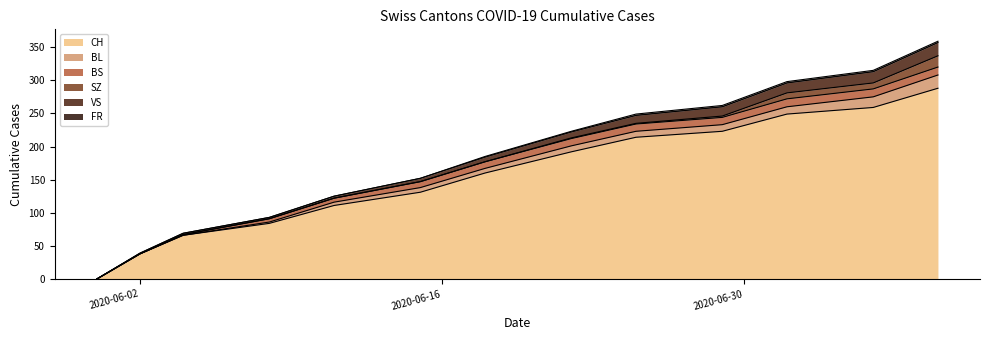

What is the label of the 1st point from the right?

2020-07-09